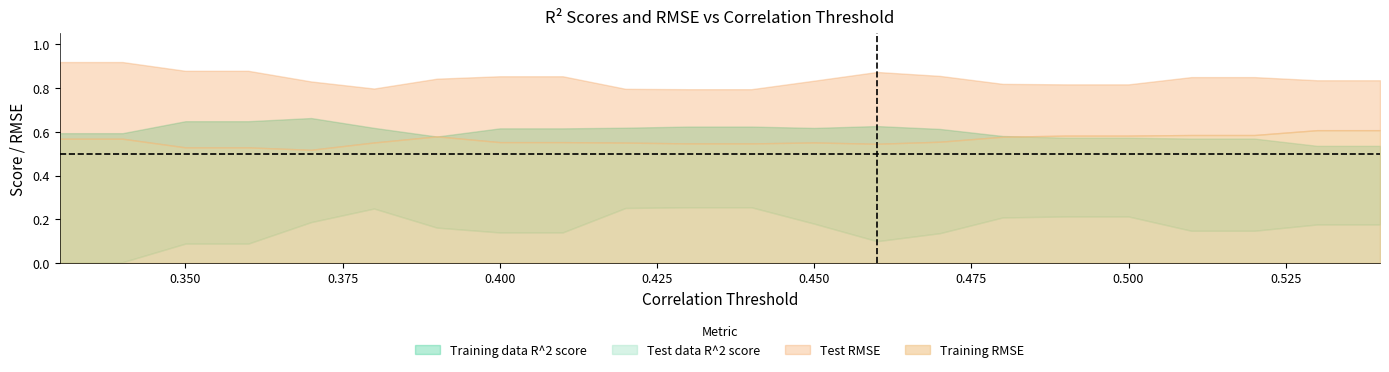

Between 0.44 and 0.41, which is larger?

0.44